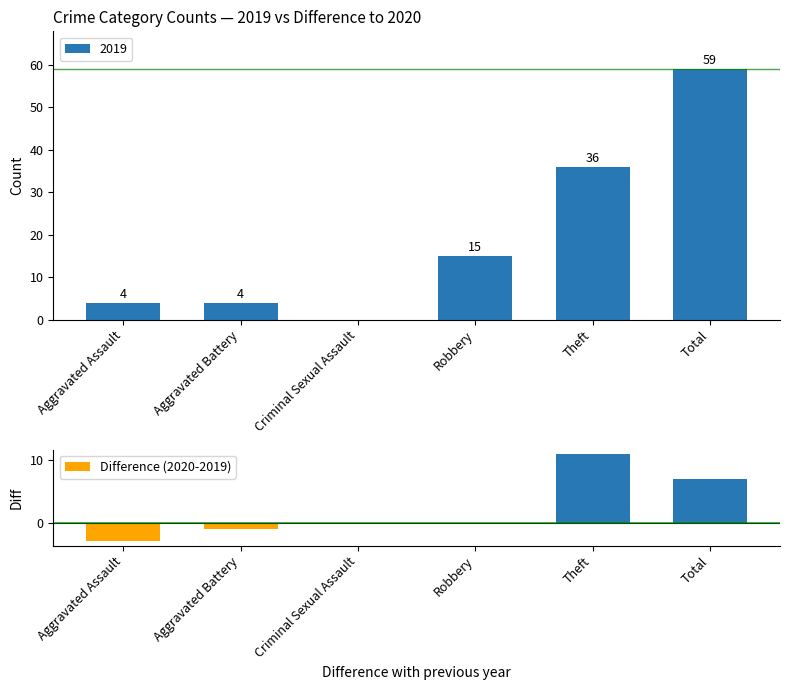

At which label is the value closest to 4?

Total